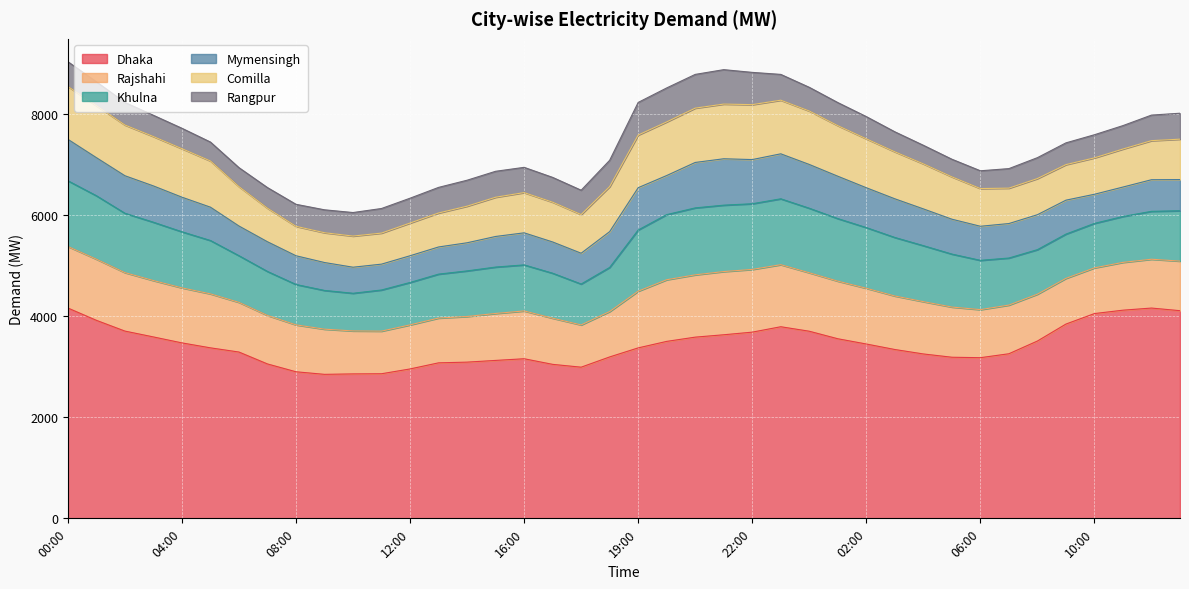

Rank the categories by Rangpur value from lowest to highest.

05:00, 06:00, 04:00, 05:00, 06:00, 07:00, 03:00, 04:00, 07:00, 08:00, 03:00, 09:00, 08:00, 02:00, 02:00, 09:00, 01:00, 10:00, 11:00, 10:00, 00:00, 01:00, 18:00, 11:00, 00:00, 17:00, 12:00, 16:00, 12:00, 13:00, 23:00, 14:00, 15:00, 13:00, 18:30, 22:00, 19:00, 20:00, 19:30, 21:00